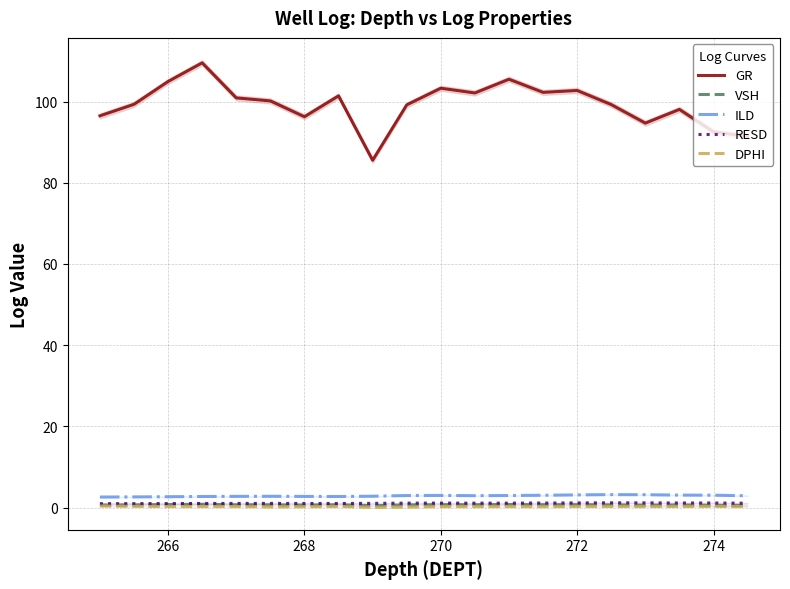

True or false: GR and DPHI intersect in this chart.

False